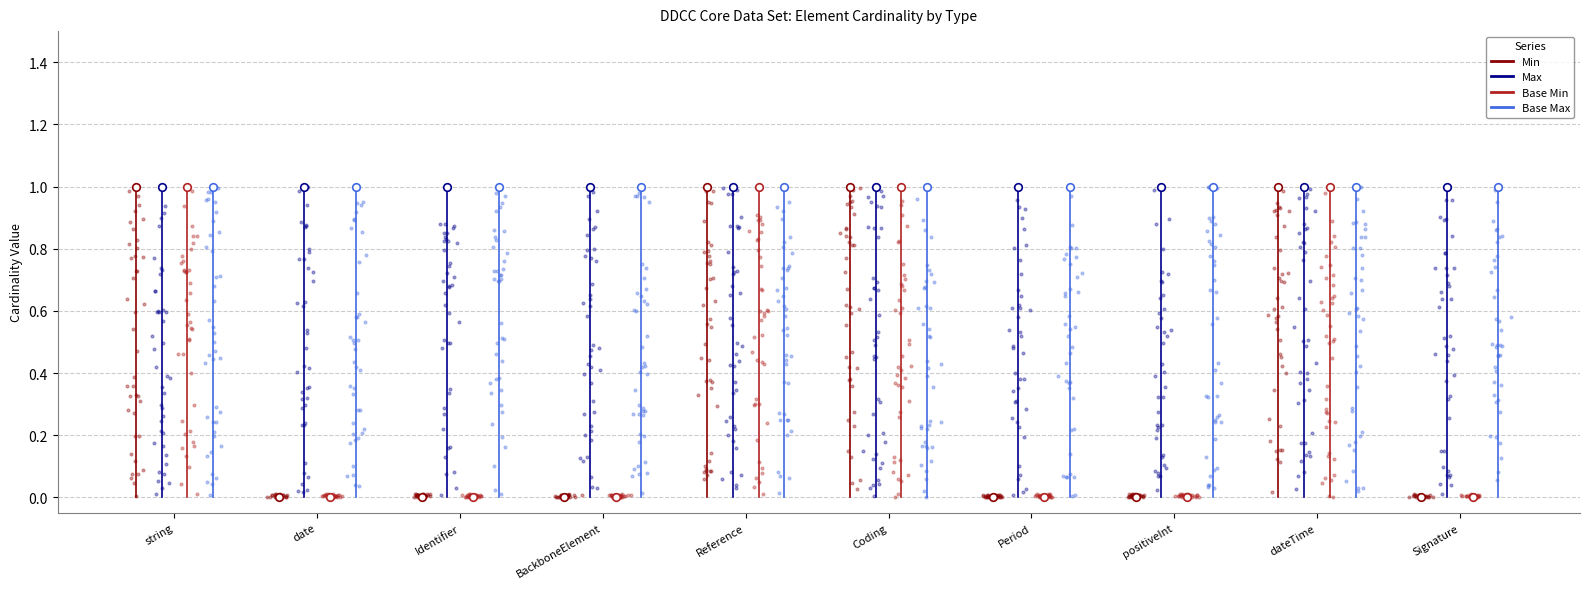

Which series reaches the minimum Y coordinate?

Min